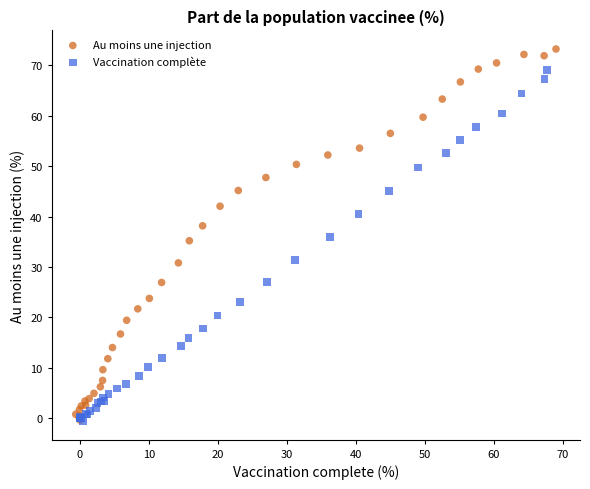

Which series has the largest Y range (max minus min)?

Au moins une injection